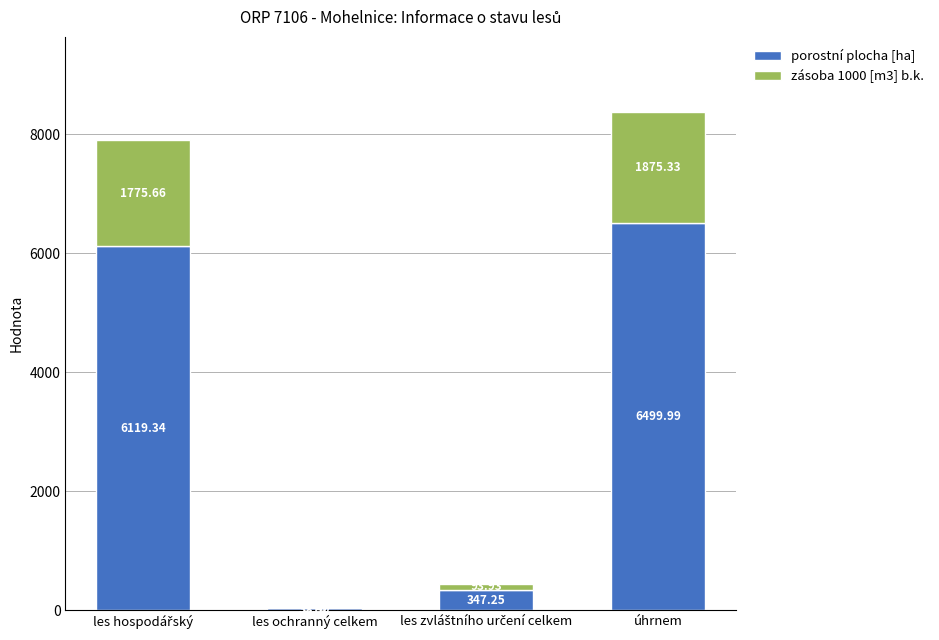

At which category is the sum across all series the highest?

úhrnem